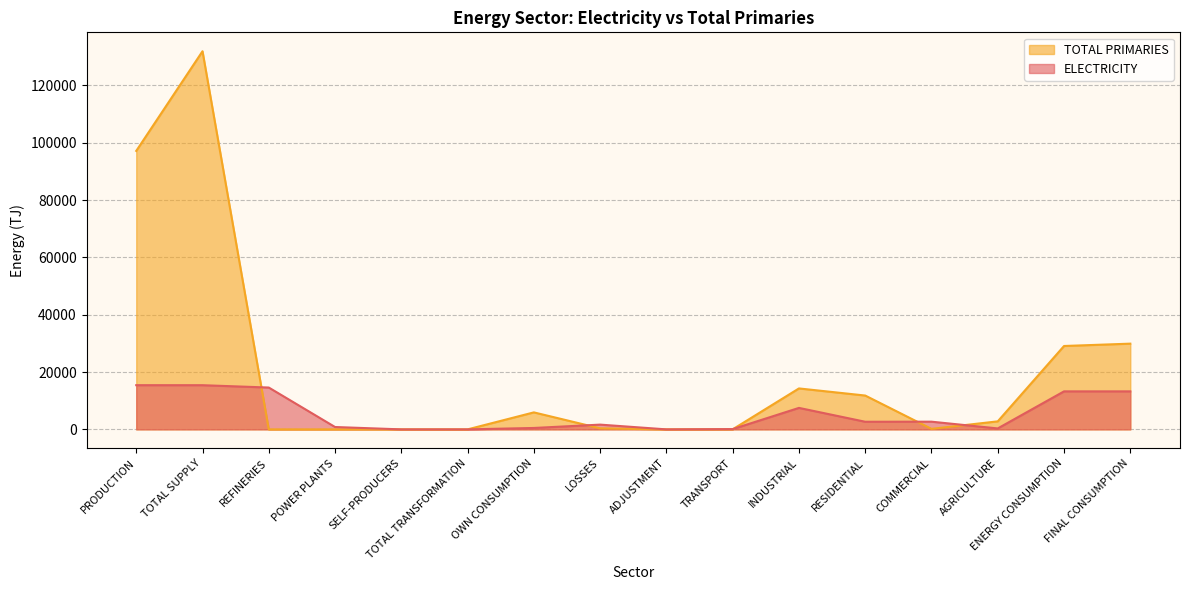

What is the sum of all TOTAL PRIMARIES values?

323497.5